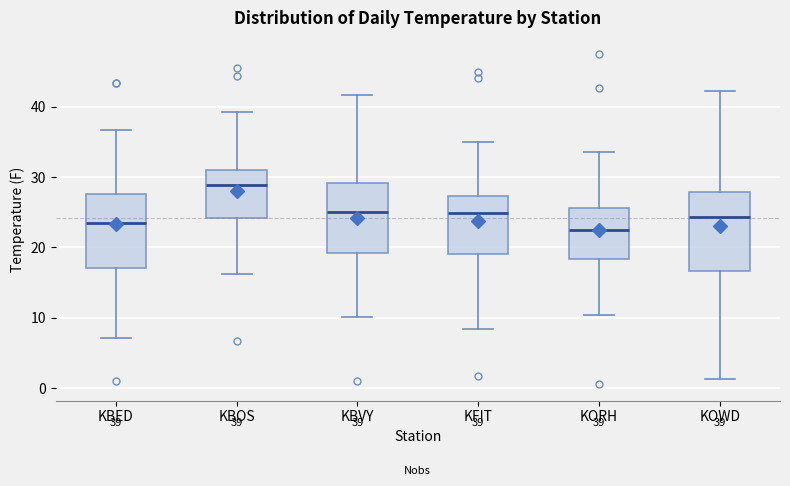

Which box's median line is the highest?

KBOS